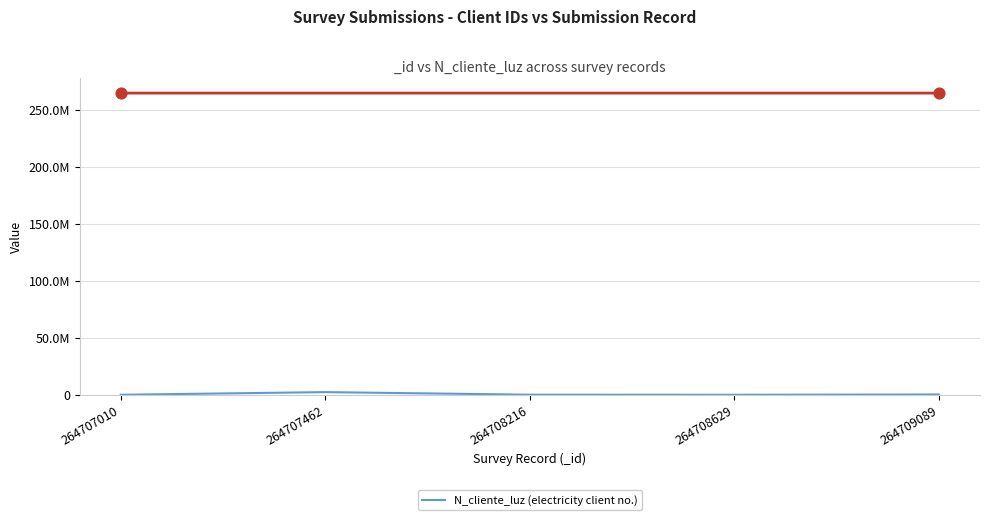

What is the change in value from 264707462 to 264709089?

-2064748